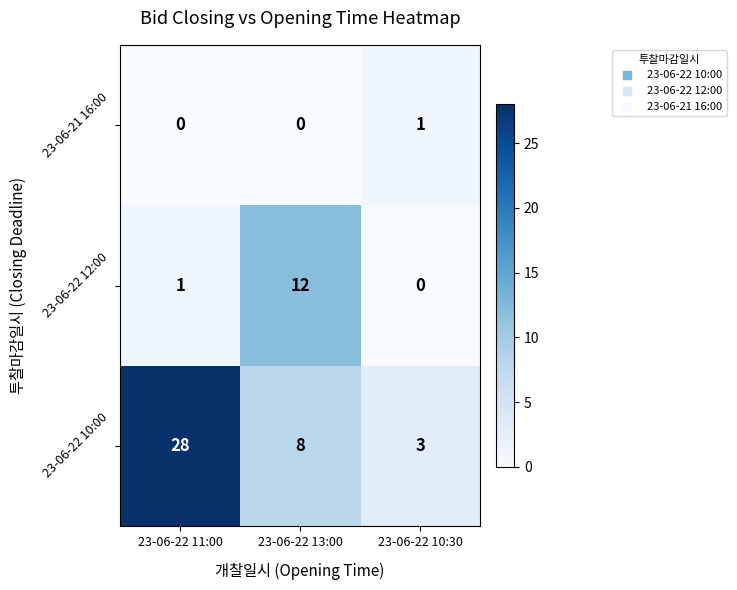

At how many categories does at least one series exceed 7?

2